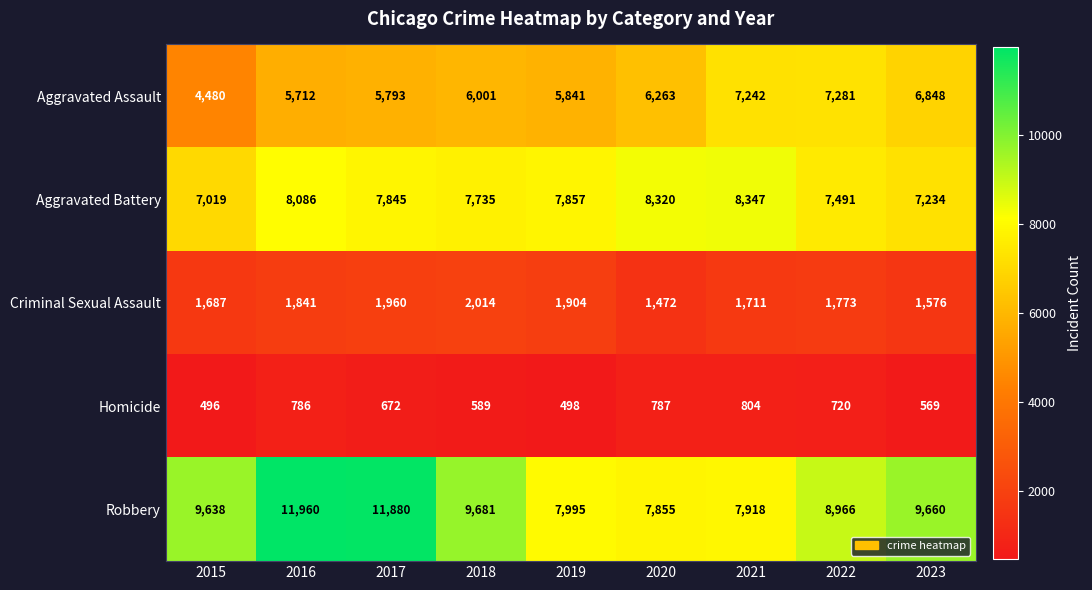

What is the sum of all Criminal Sexual Assault values?

15938